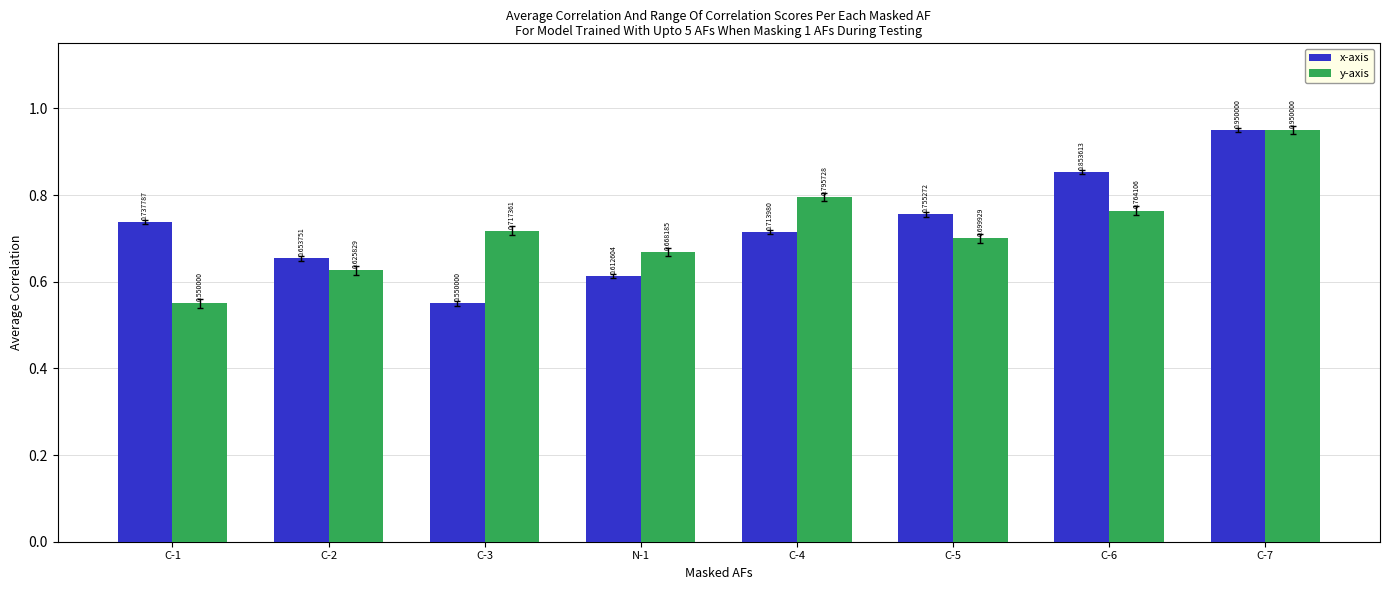

What is the difference between the y-axis values at C-1 and C-7?

0.4